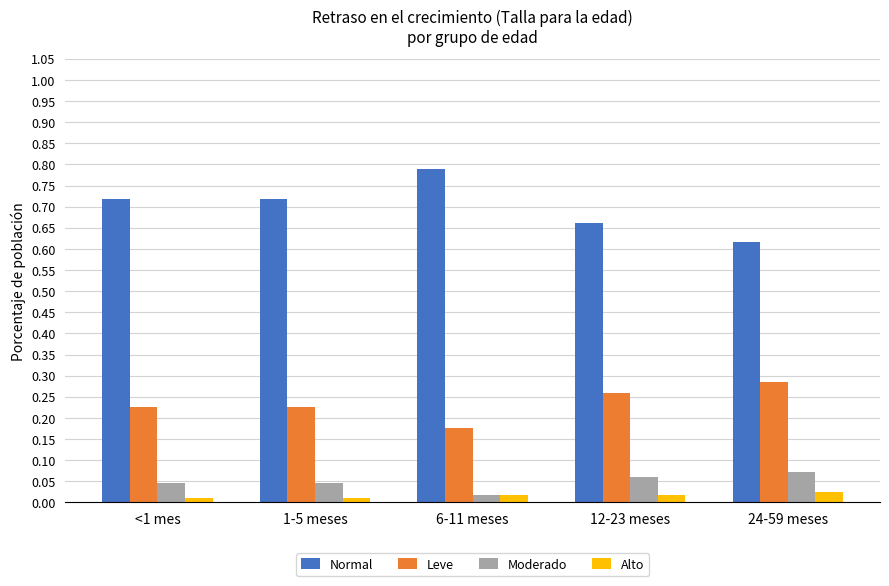

What is the total value across all series at 6-11 meses?

1.0